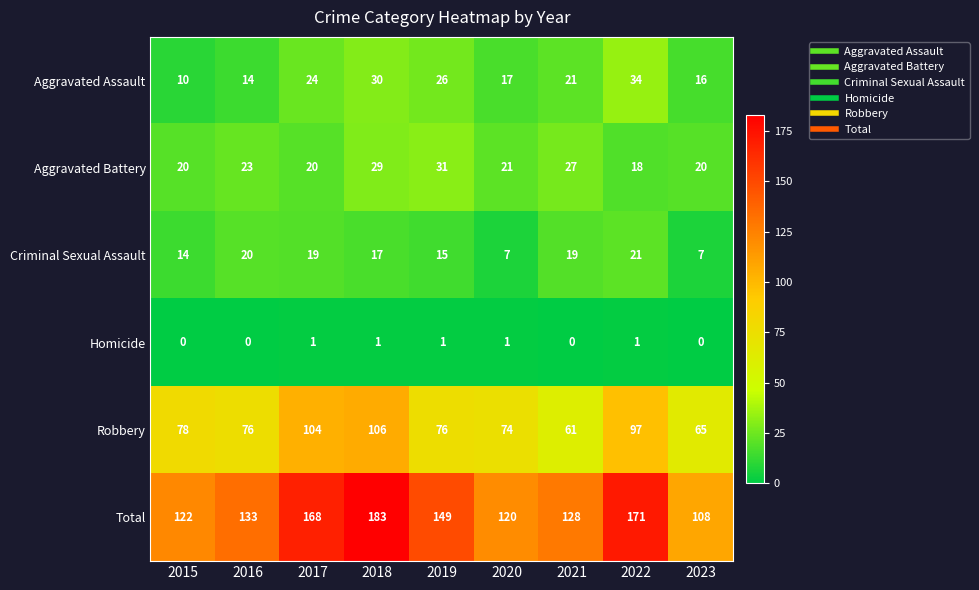

Which category has the highest value across all series?

2018